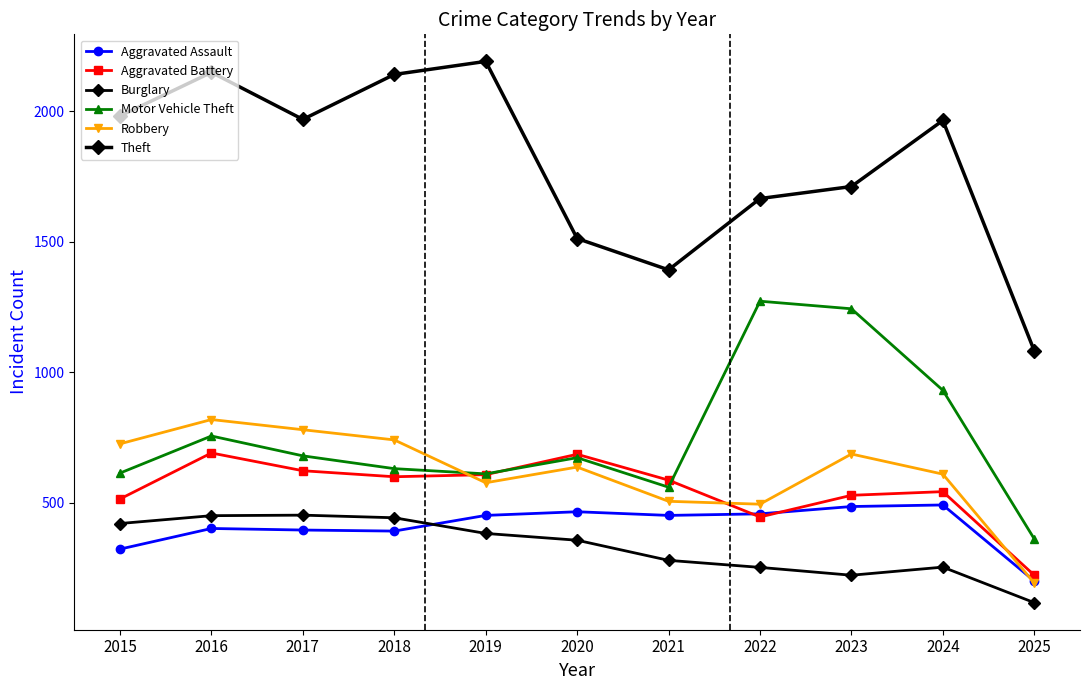

How many lines are shown in the chart?

6